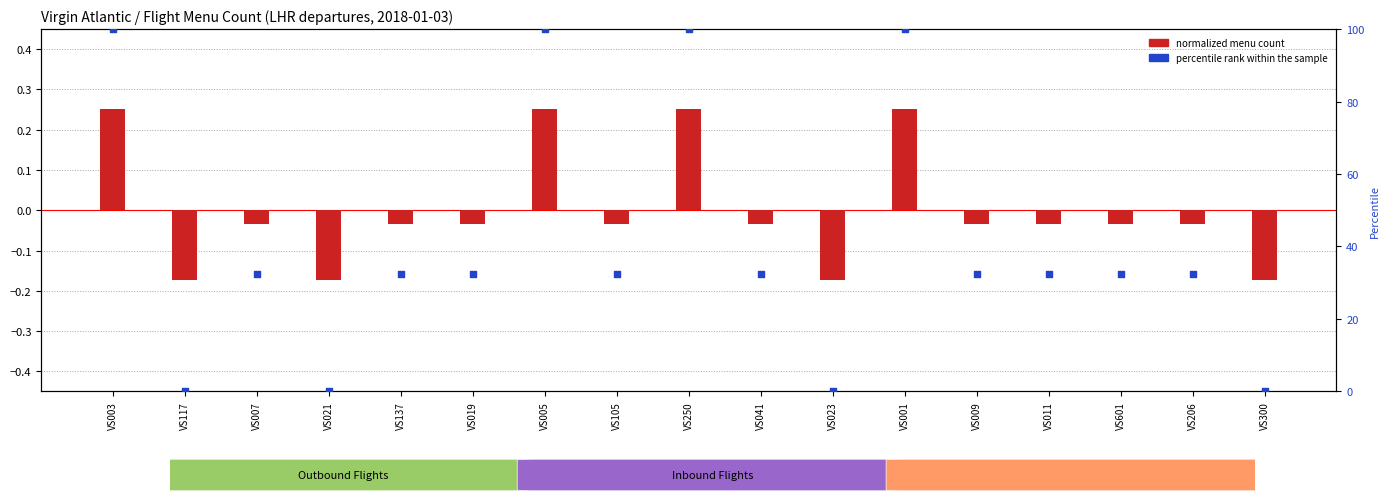

What is the total value across all series at VS250?

100.3